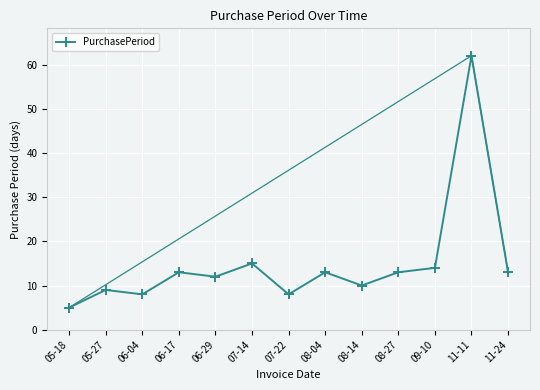

What position from the left is 06-17?

4